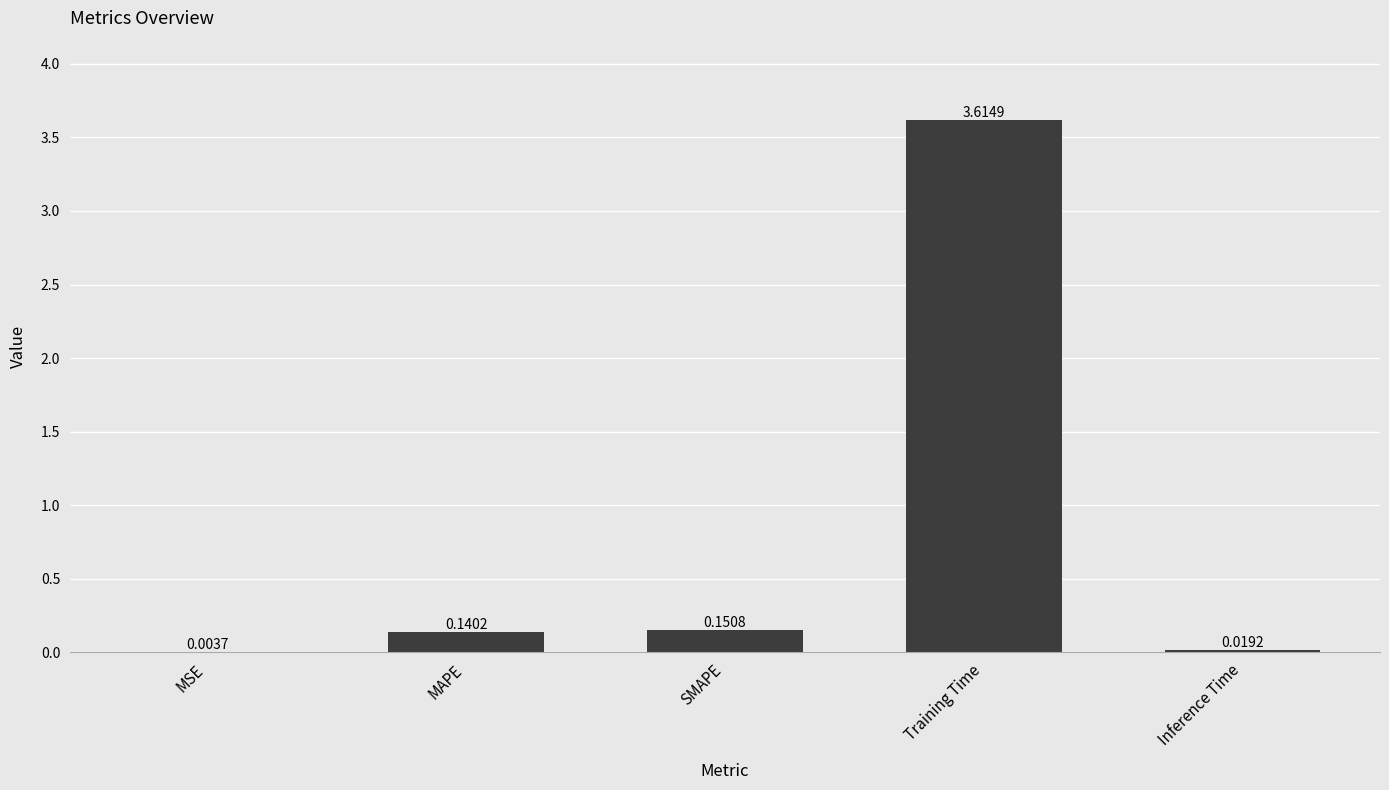

Which has a higher value, MSE or Inference Time?

Inference Time